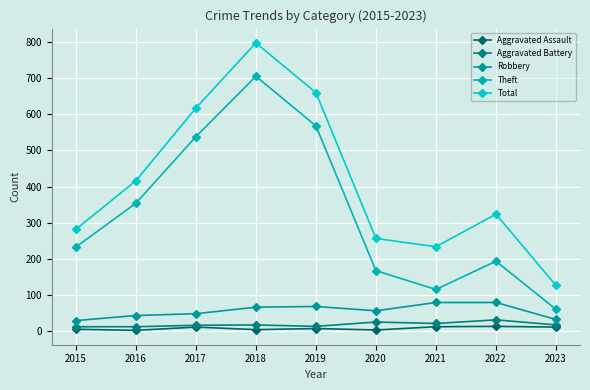

At which label is Total closest to 462?

2016